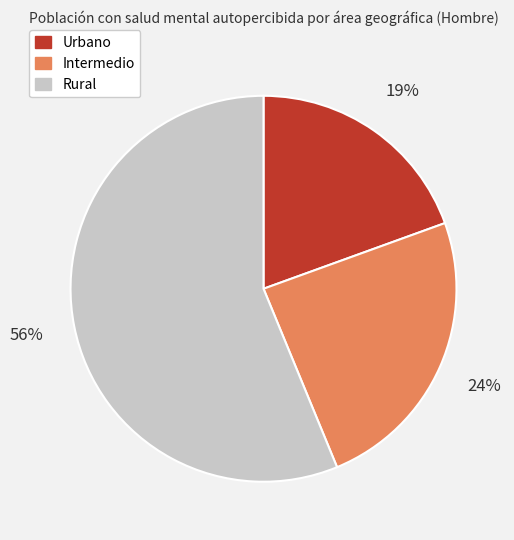

Is the sum of Urbano and Rural greater than half?

Yes